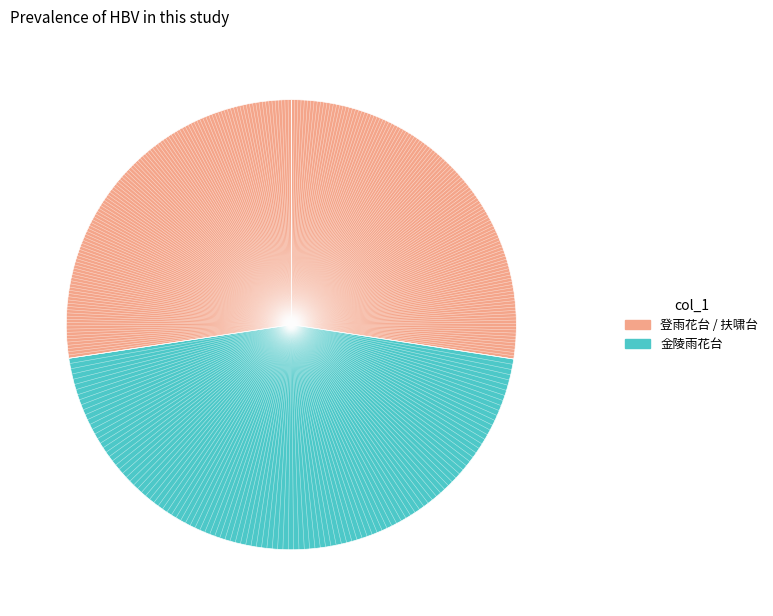

Count the number of slices in the pie.

3